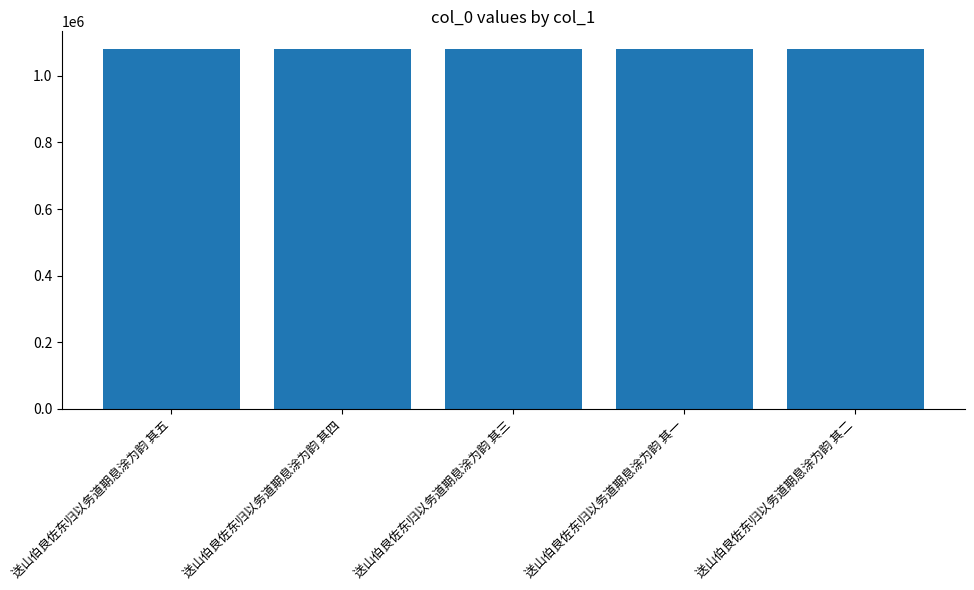

What is the minimum value shown in the chart?

1079574